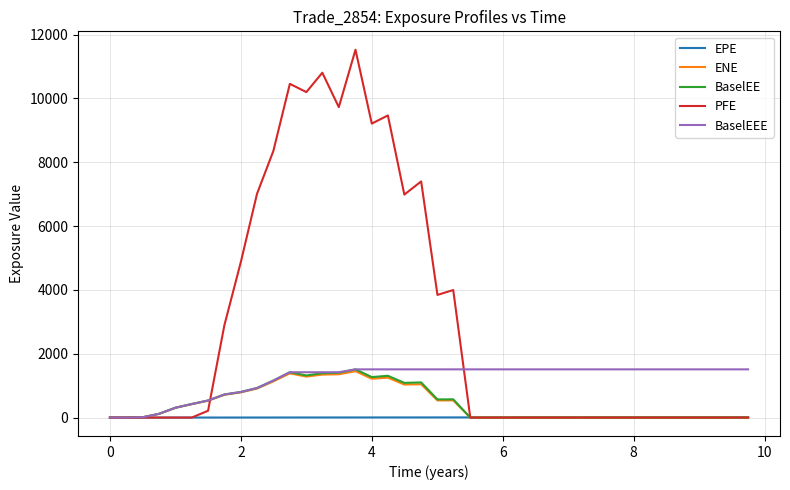

Which series has the widest spread of values?

PFE